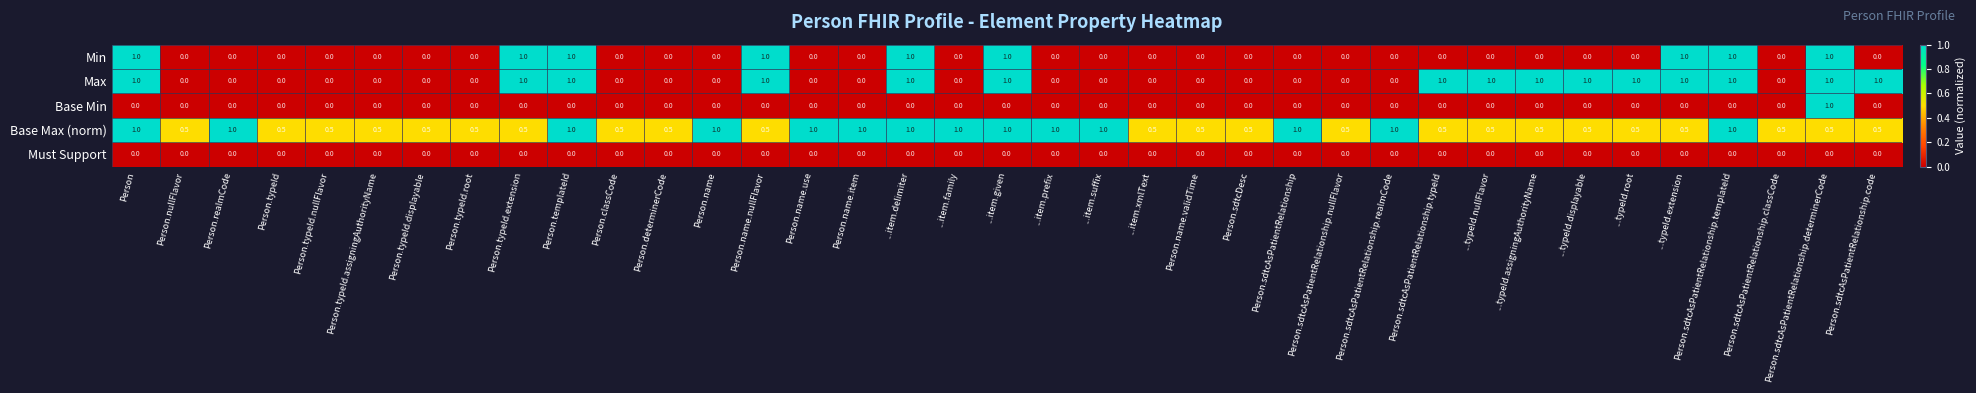

What is the difference between the second highest and minimum values in the Max series?

1.0